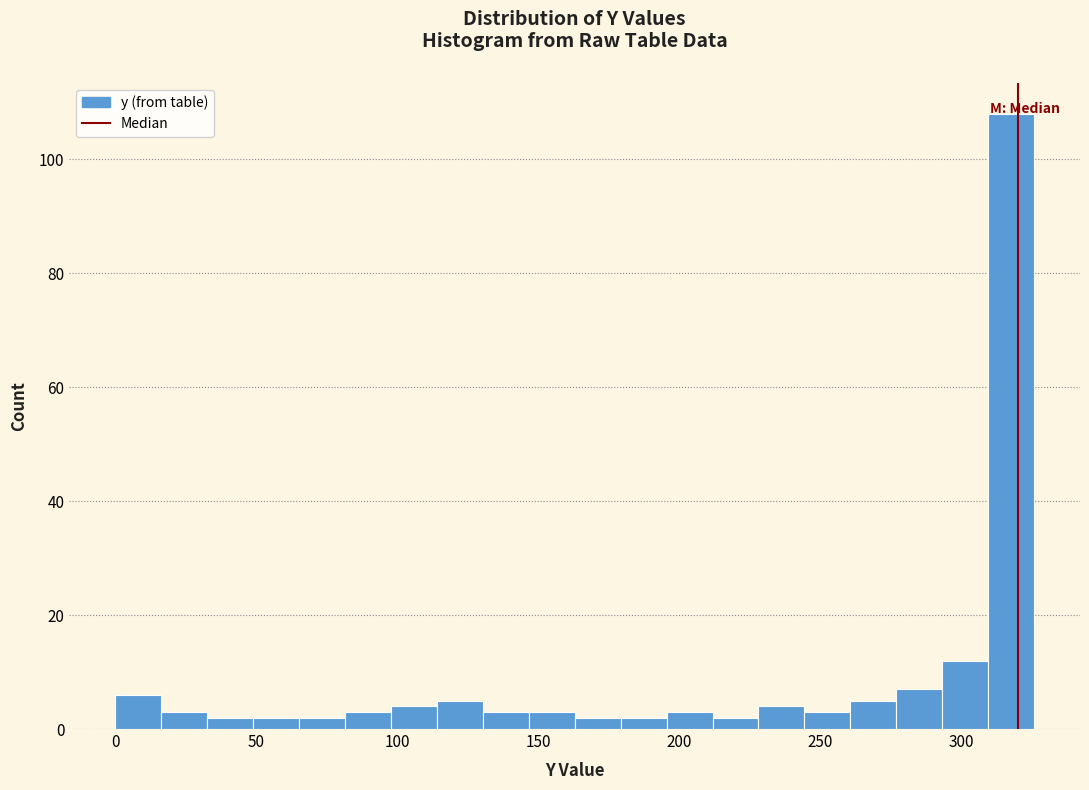

Read against the x-axis, roughly where is the centre of the tallest bar?

320